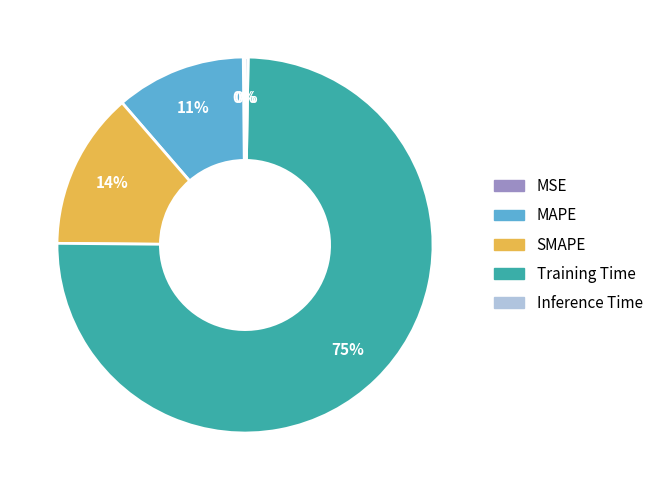

Which category has the biggest portion of the pie?

Training Time